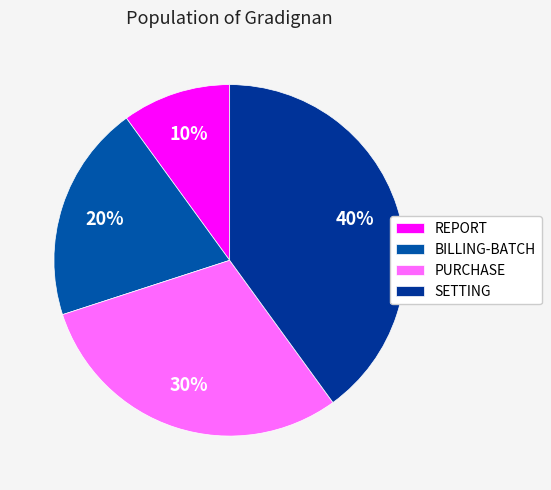

To the nearest percent, what is the average slice percentage?

25%